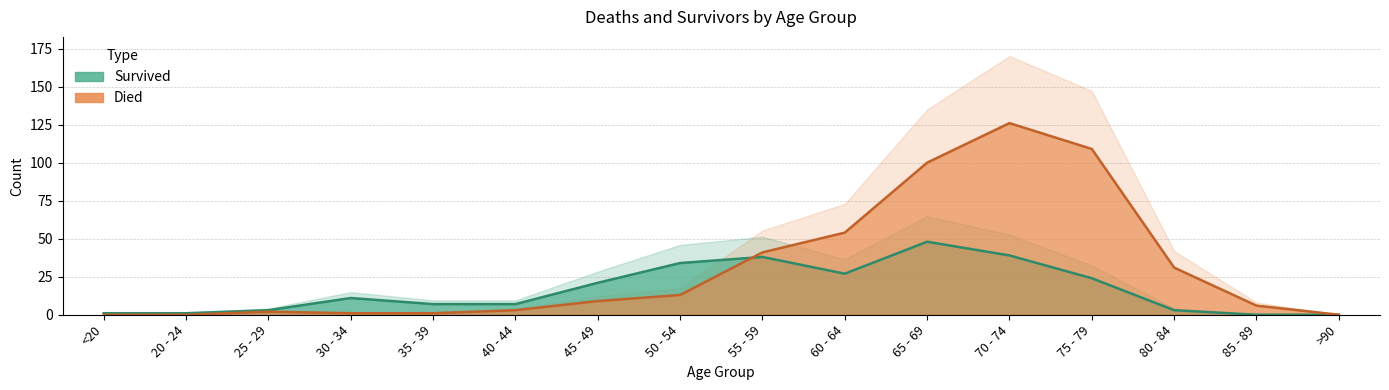

How many categories are shown in the chart?

16